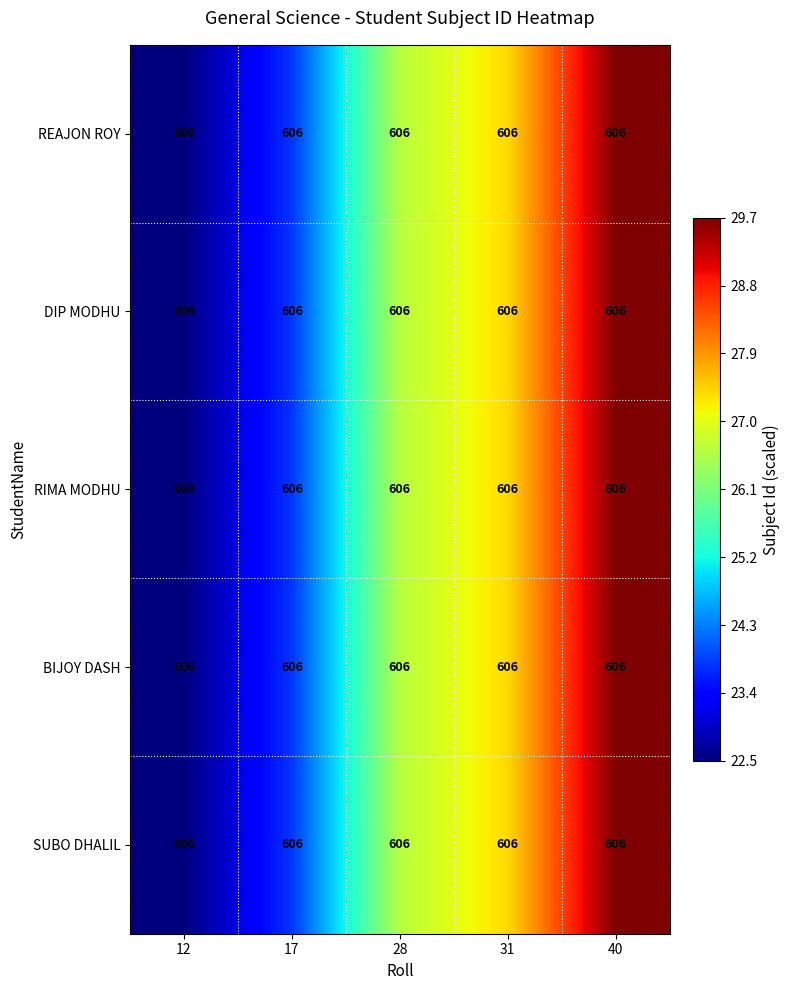

What is the minimum value for DIP MODHU?

22.5